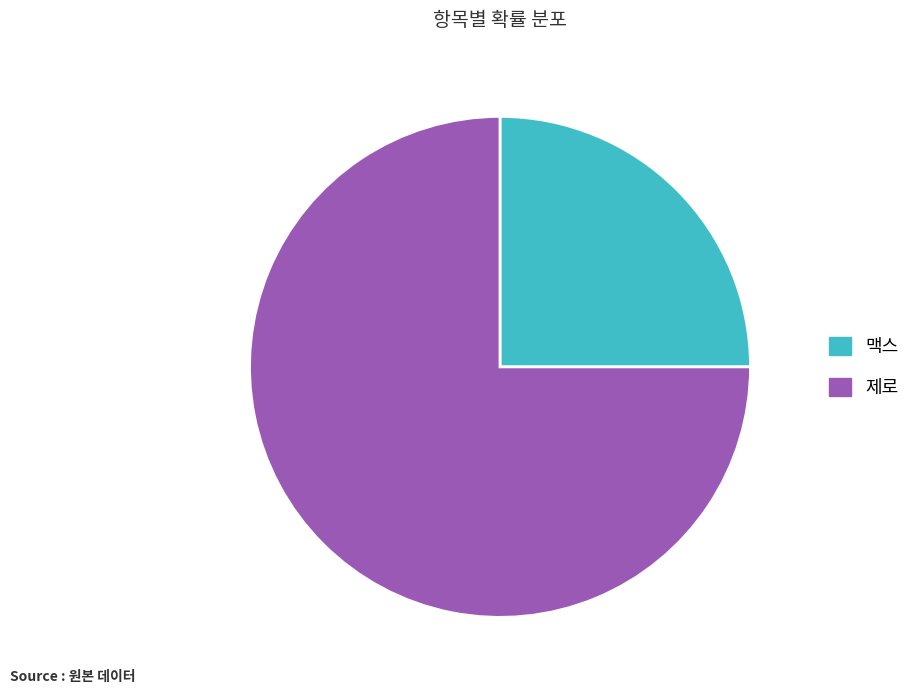

What is the largest slice in the pie chart?

제로